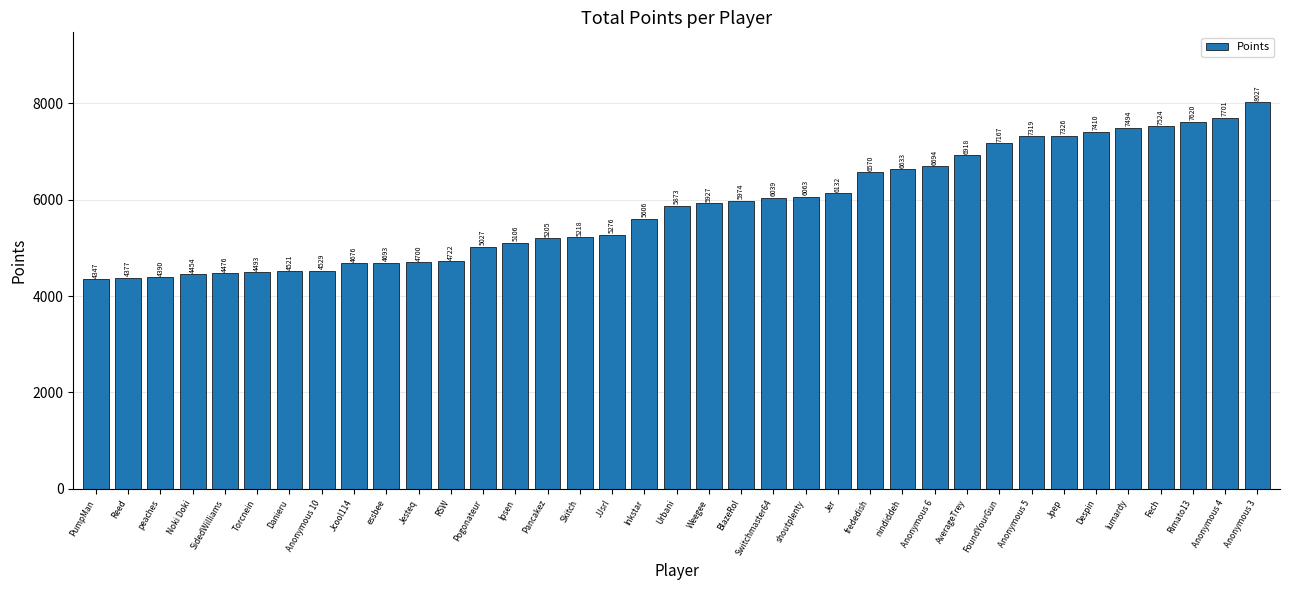

What is the label of the 24th bar from the right?

Ipsen